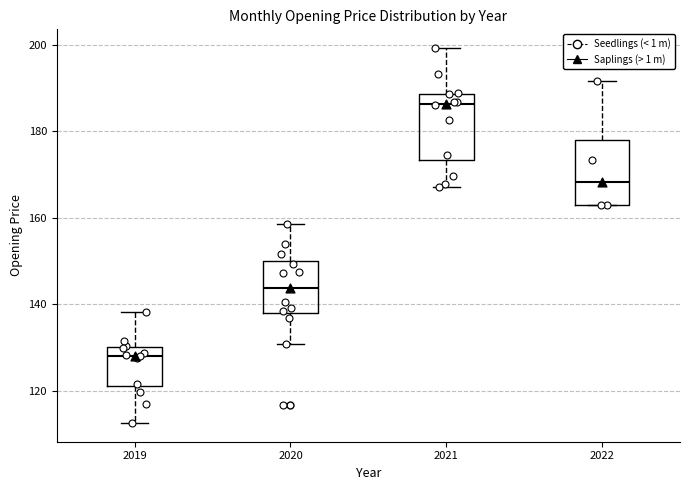

Which box has the highest median line?

2021